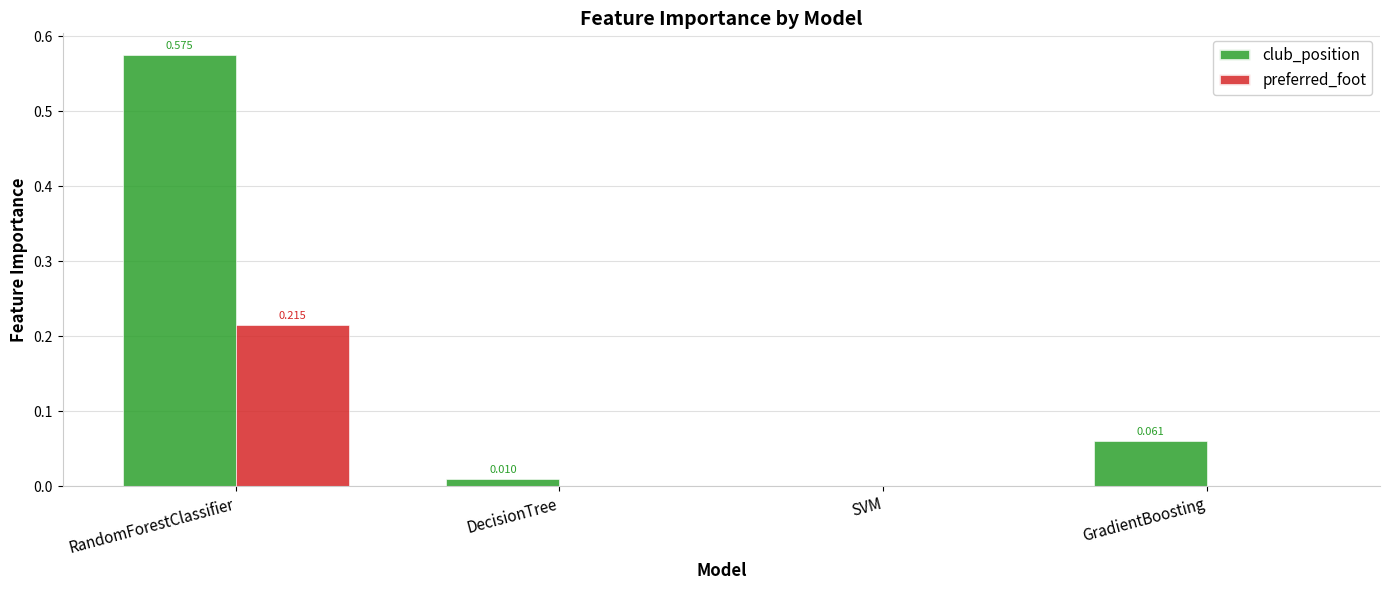

Which category has the highest value across all series?

RandomForestClassifier